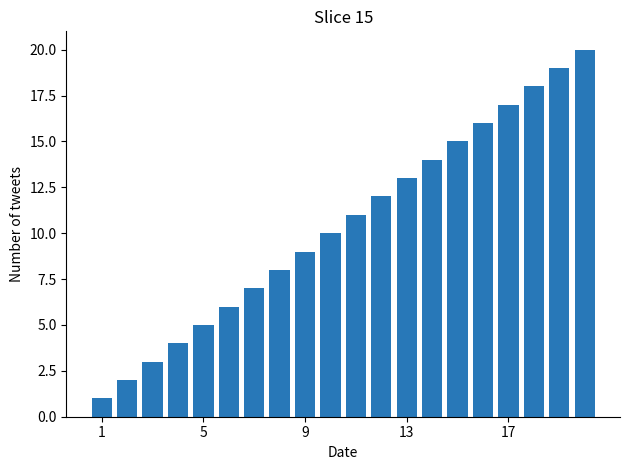

What is the maximum value shown in the chart?

20